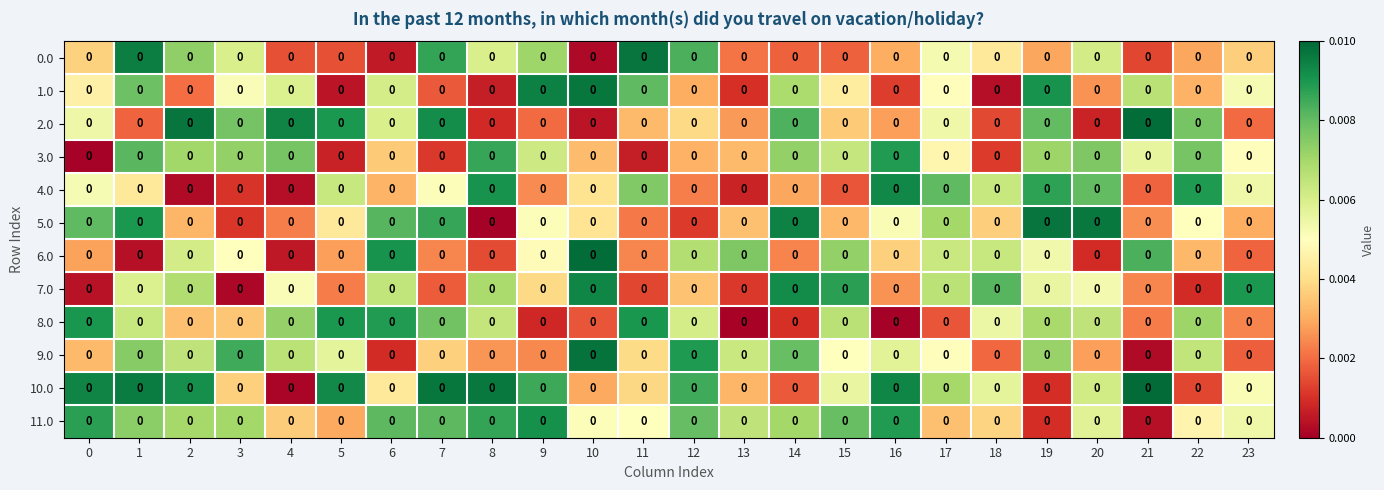

True or false: 8.0 has a value of 0.0 at 18.

True